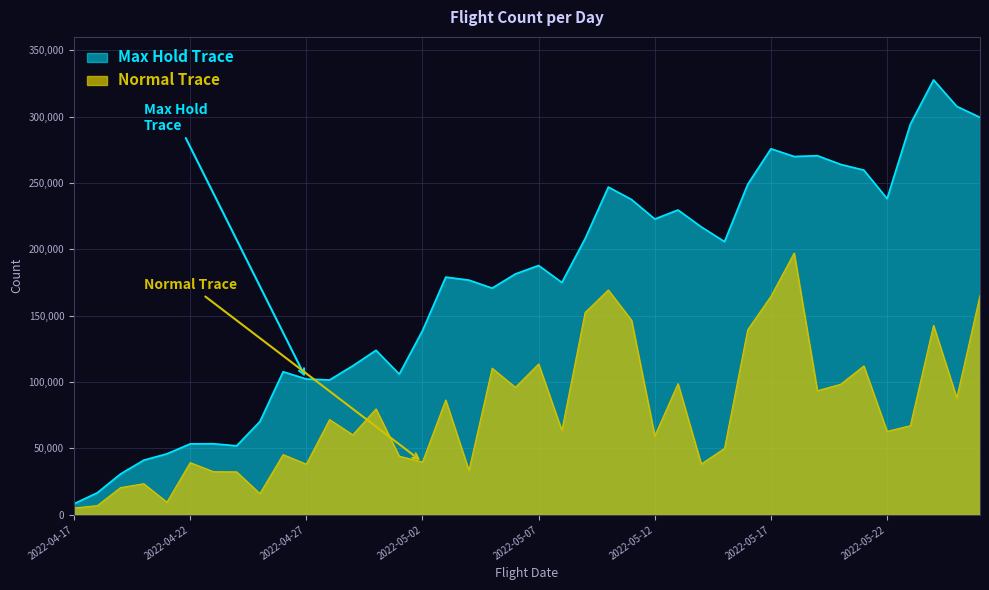

At which label is the value closest to 167930?

2022-05-05